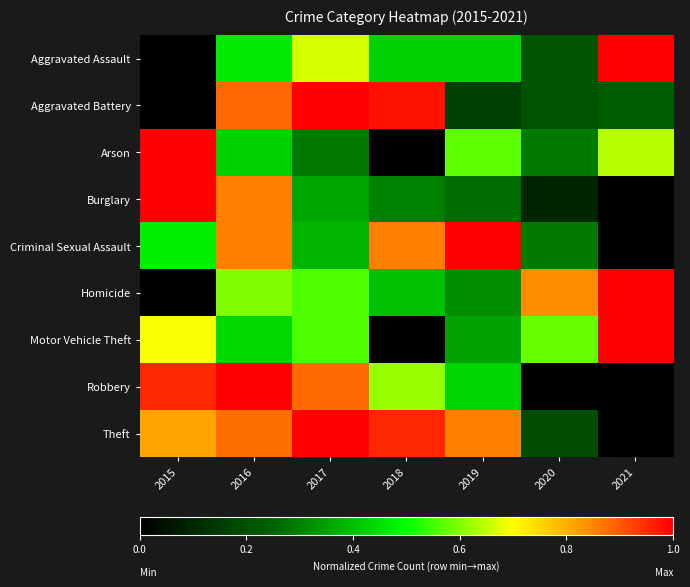

Rank the series by their maximum value, from lowest to highest.

Arson, Criminal Sexual Assault, Homicide, Aggravated Battery, Motor Vehicle Theft, Aggravated Assault, Robbery, Burglary, Theft